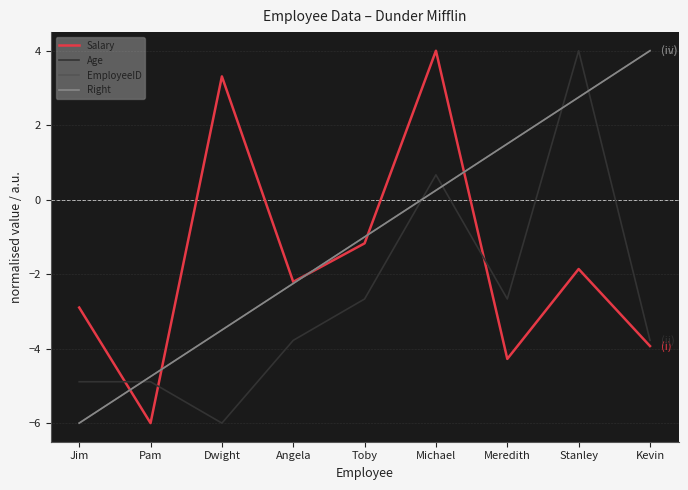

Which has a higher value, Angela or Toby?

Toby